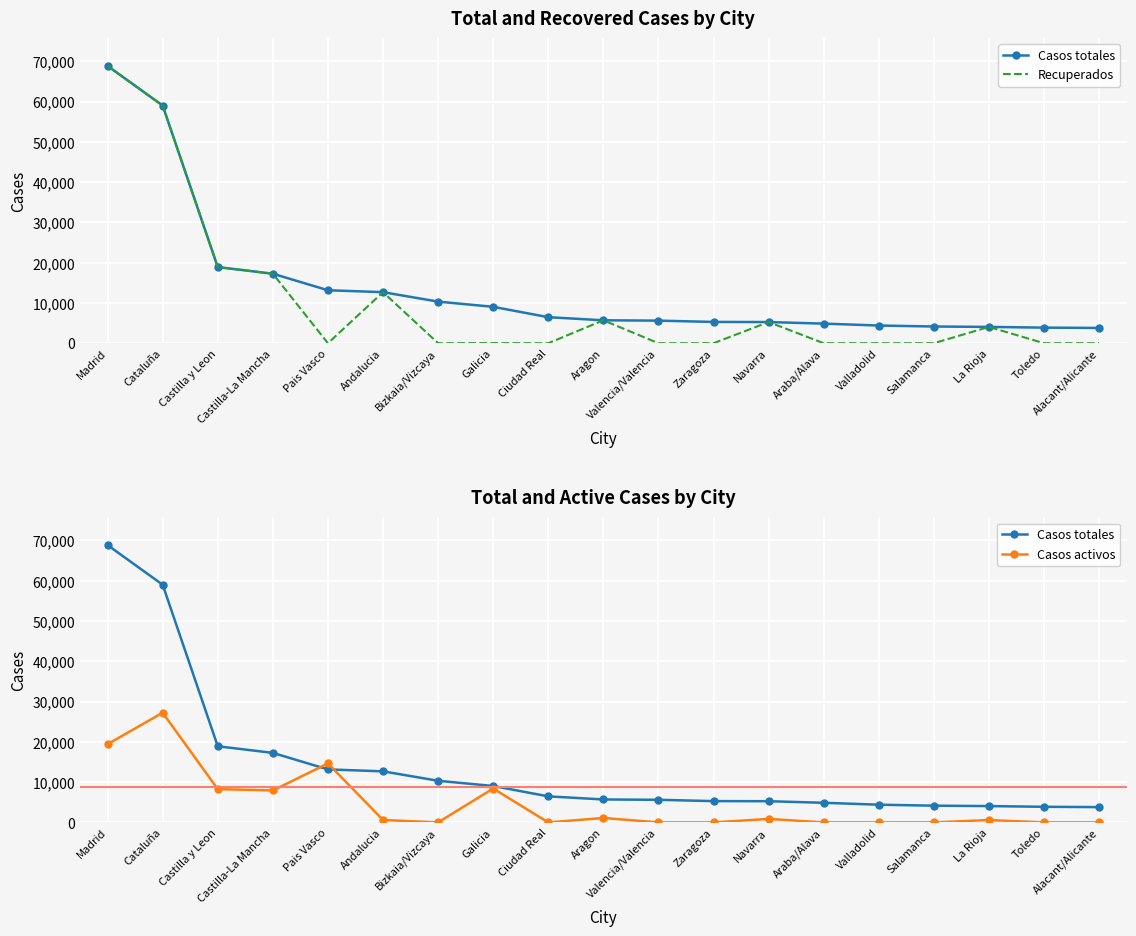

True or false: Recuperados has a value of -25176 at Valencia/Valencia.

False